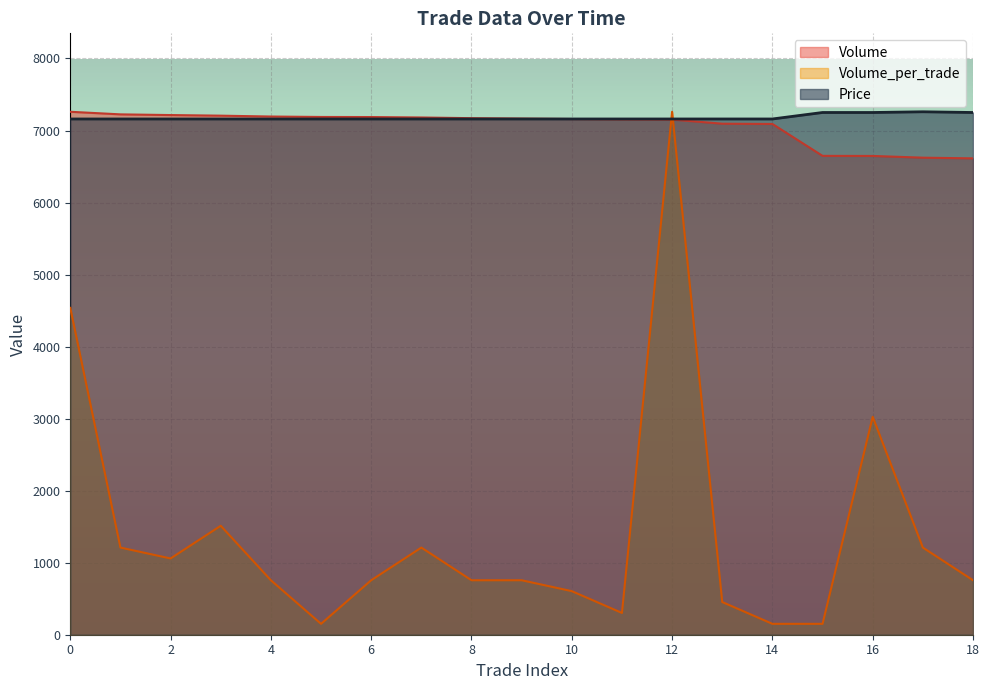

At 11, list the series in order from smallest to largest.

Volume_per_trade, Volume, Price